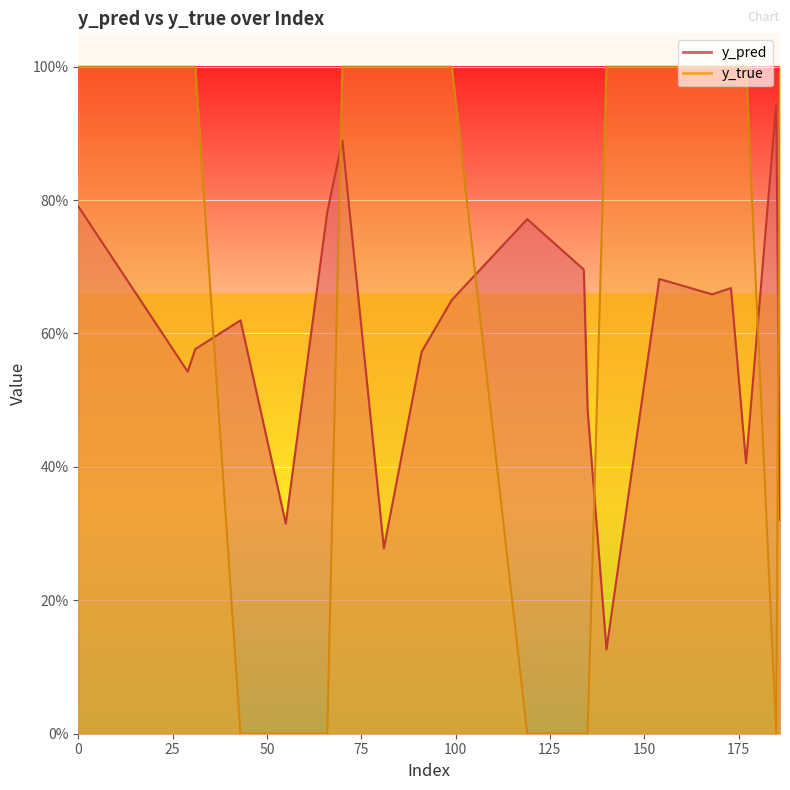

What is the value of the y_pred point at the 5th from the left?

0.3